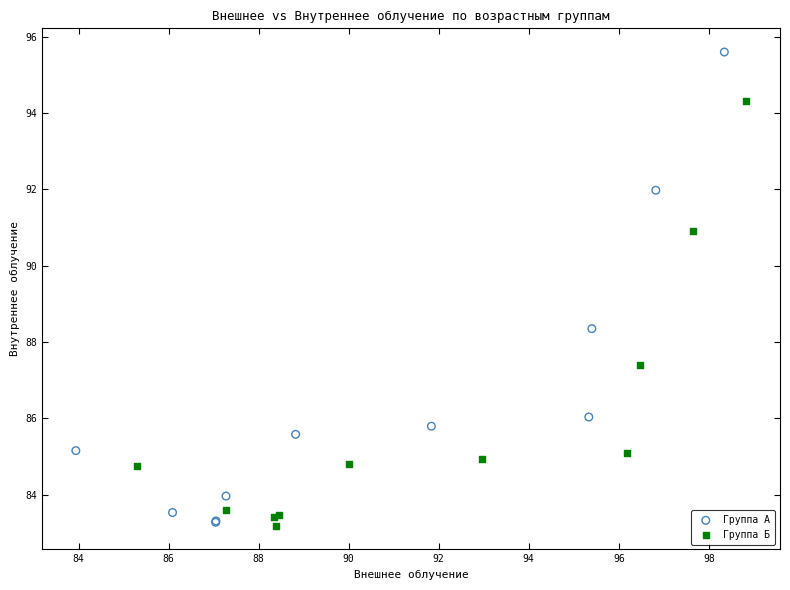

Which series has the largest Y range (max minus min)?

Группа А